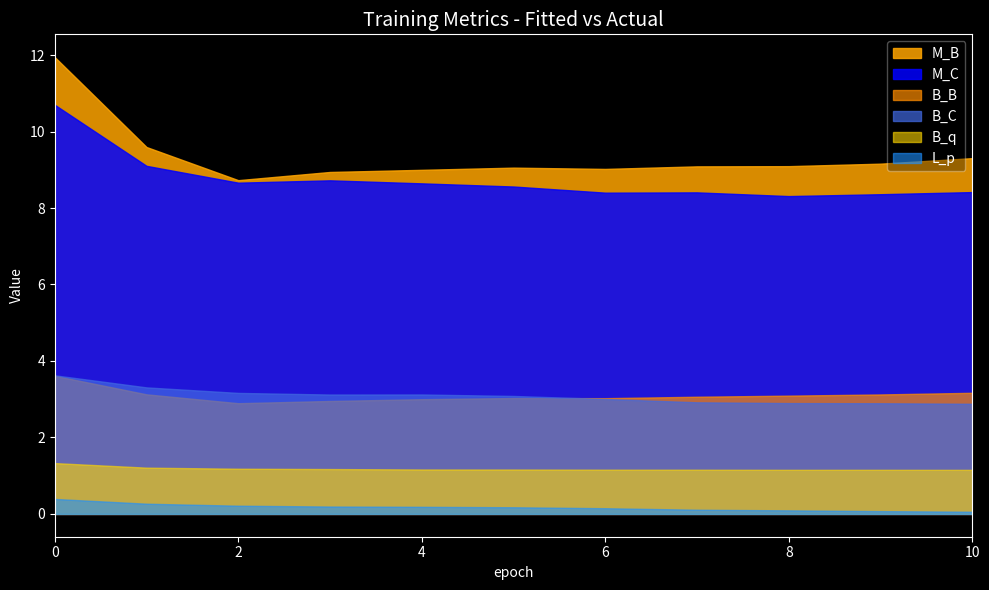

Which series has the largest total across all categories?

M_B